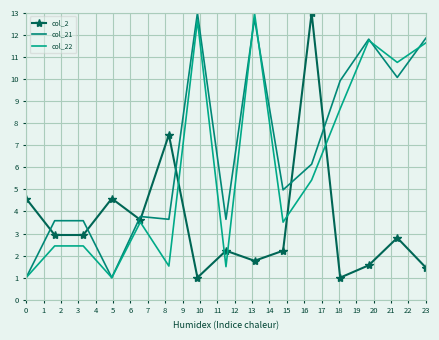

Between which two adjacent categories do col_22 and col_2 first intersect?

5 and 6